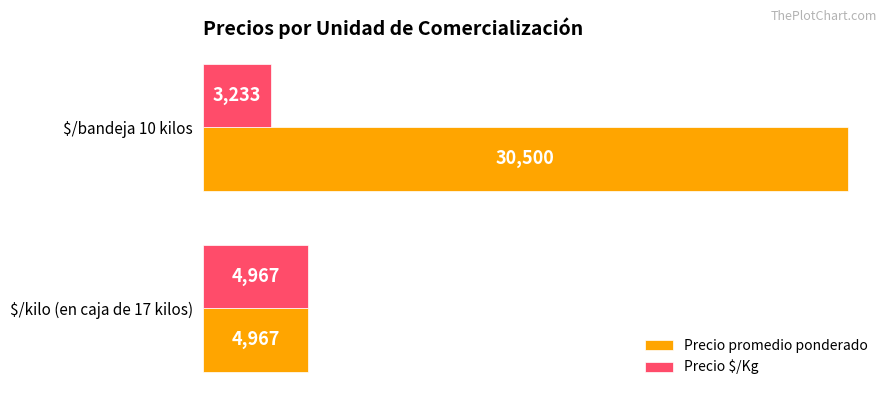

Count the Precio $/Kg values in the range 3233 to 4967.

2